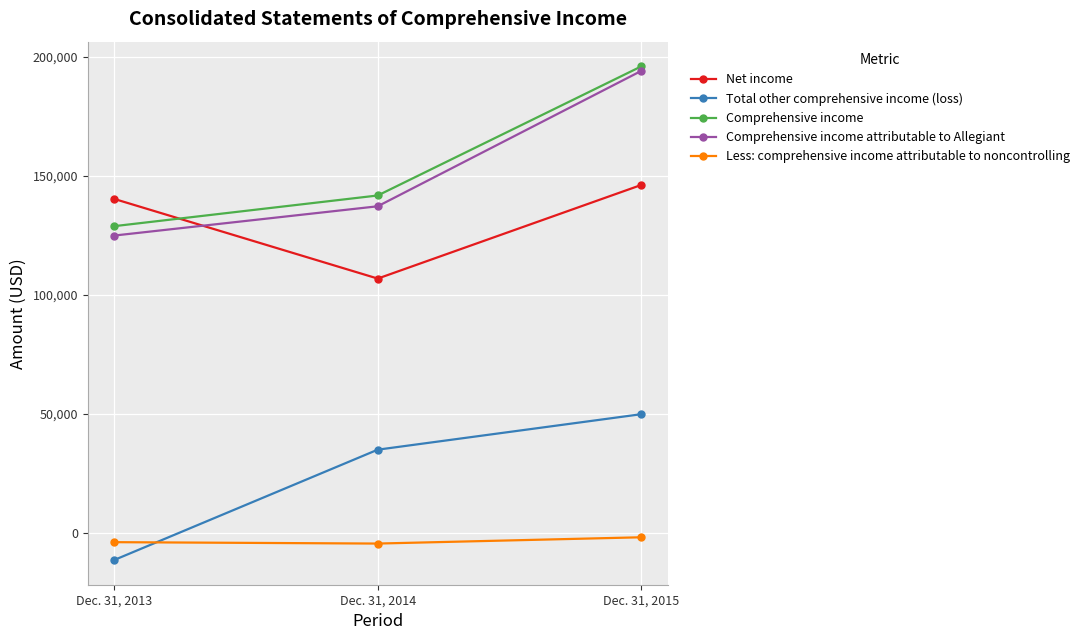

The value of Comprehensive income at Dec. 31, 2014 is 141684. True or false?

True